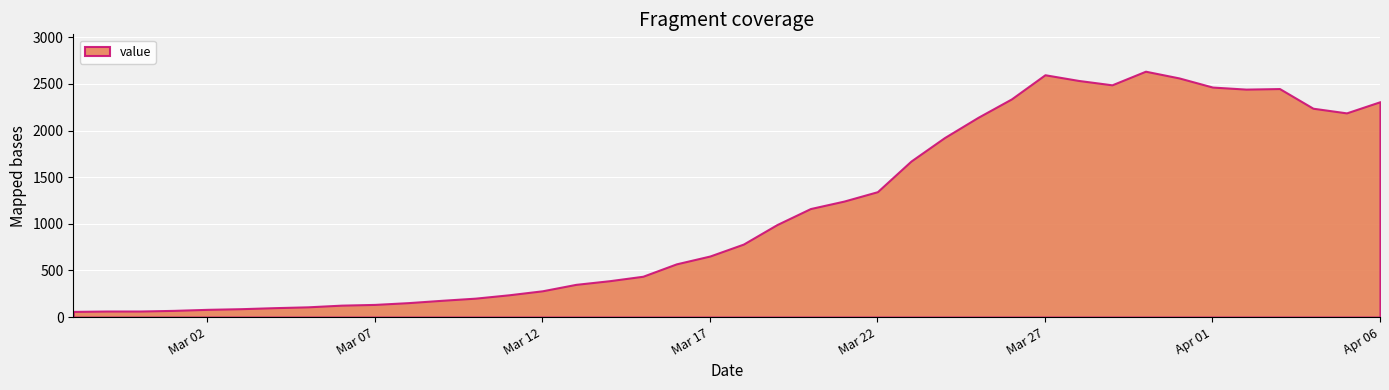

Which category has the highest value across all series?

2020-03-30